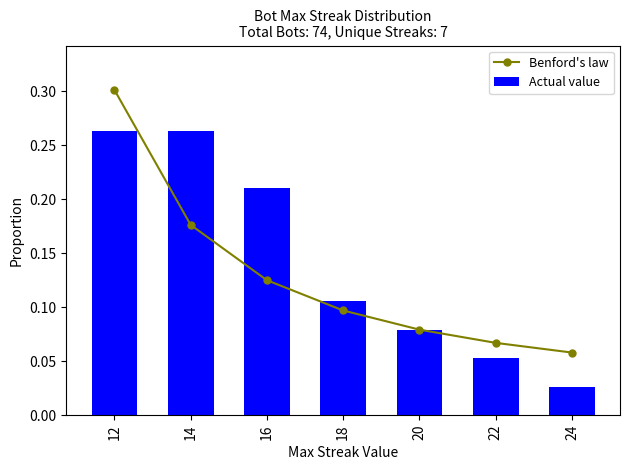

The value of Actual value at 18 is 0.1. True or false?

False